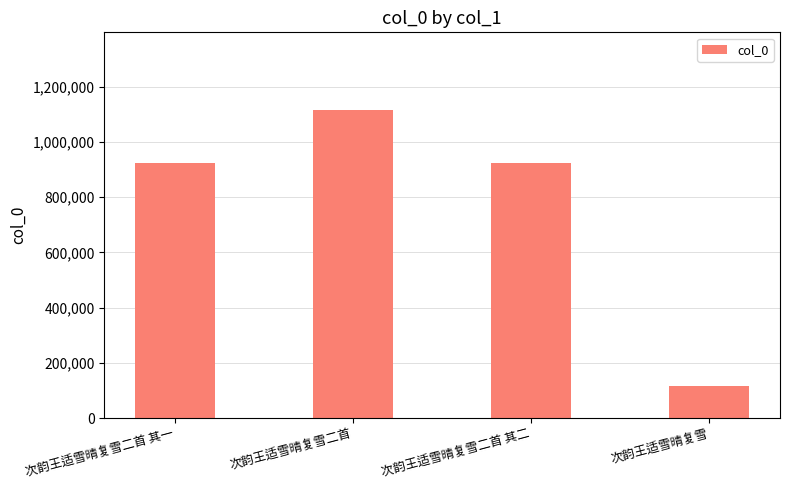

What is the ratio of the value at 次韵王适雪晴复雪二首 其一 to the value at 次韵王适雪晴复雪二首 其二?

1.0